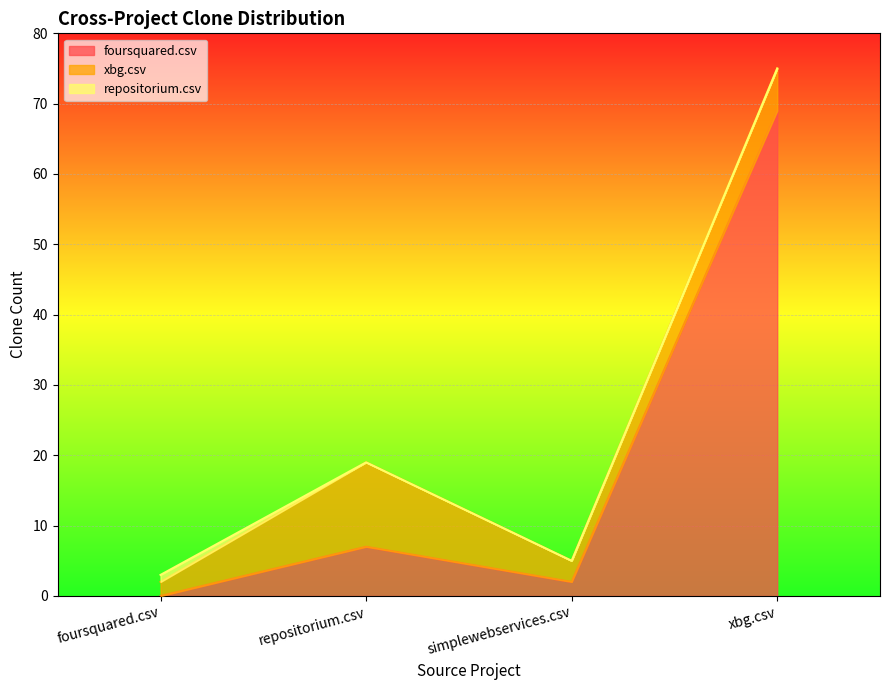

Between foursquared.csv and simplewebservices.csv, which series saw the biggest shift?

foursquared.csv